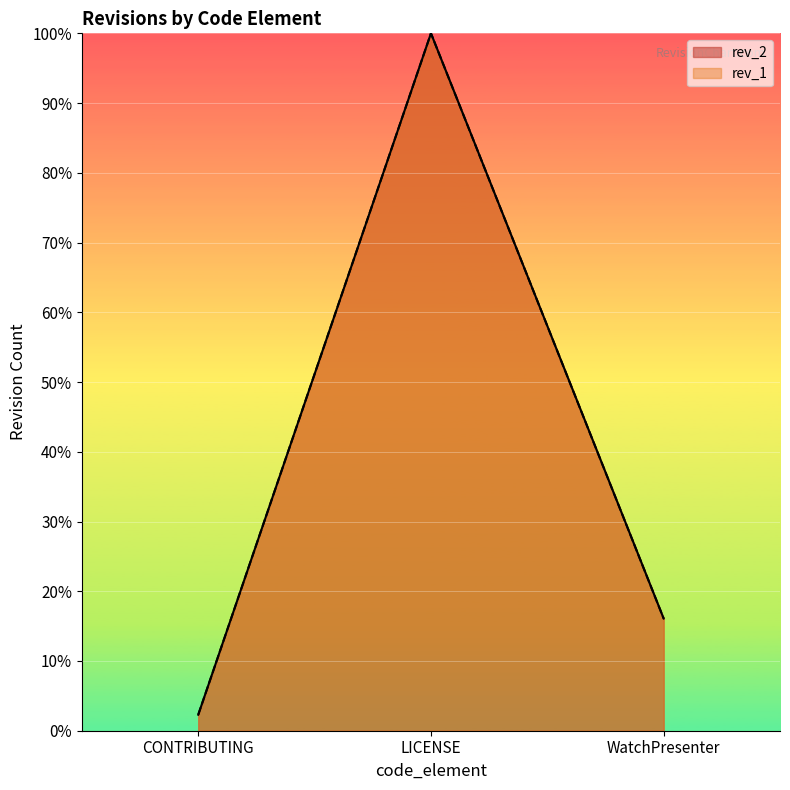

At which category is the sum across all series the highest?

LICENSE